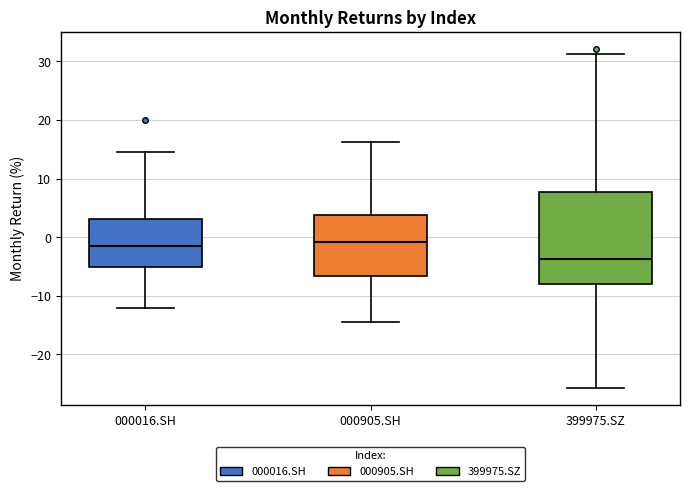

Which box's median line is the lowest?

399975.SZ